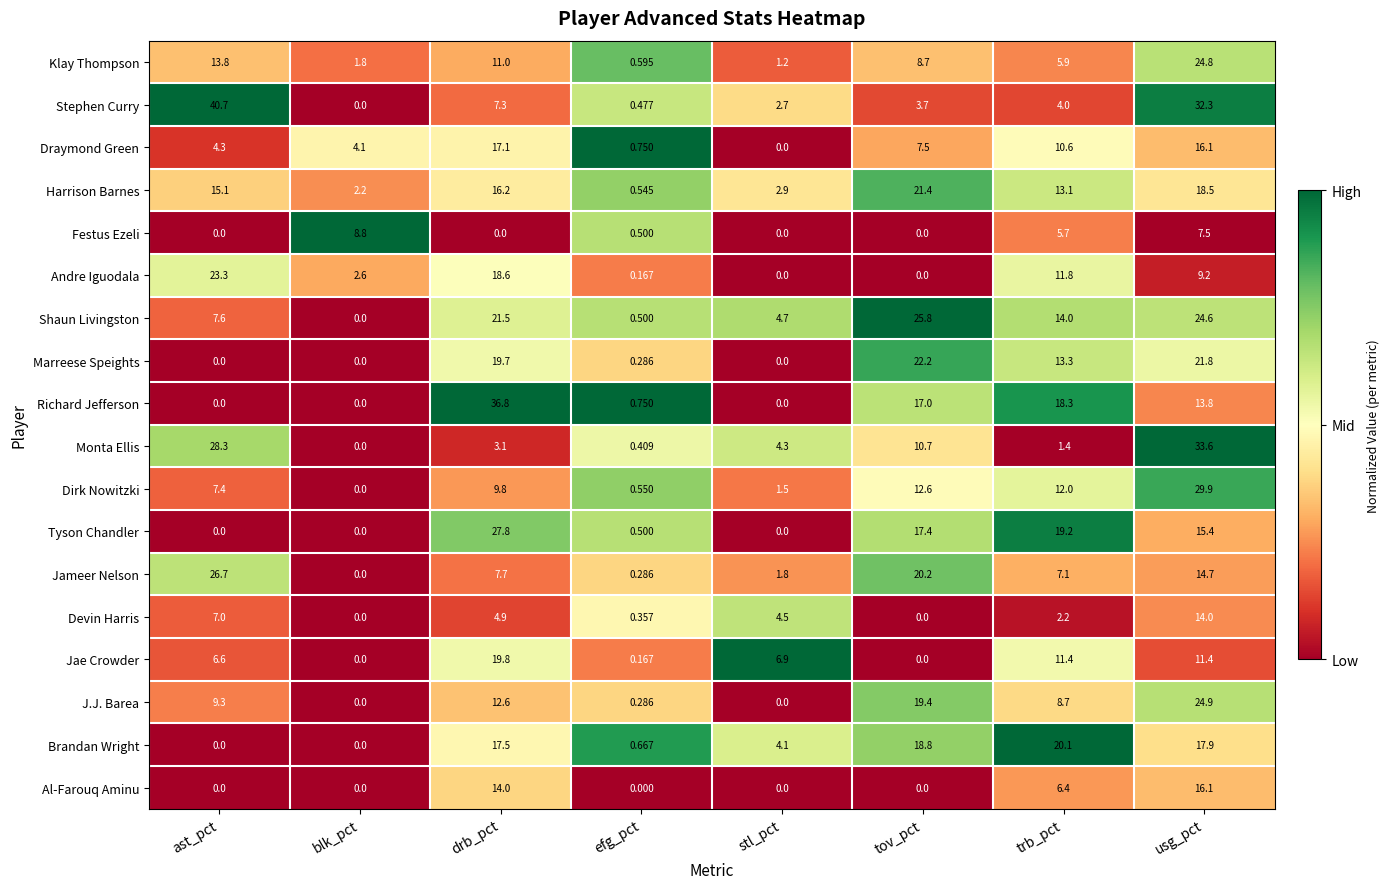

Which category has the highest value in the J.J. Barea series?

usg_pct